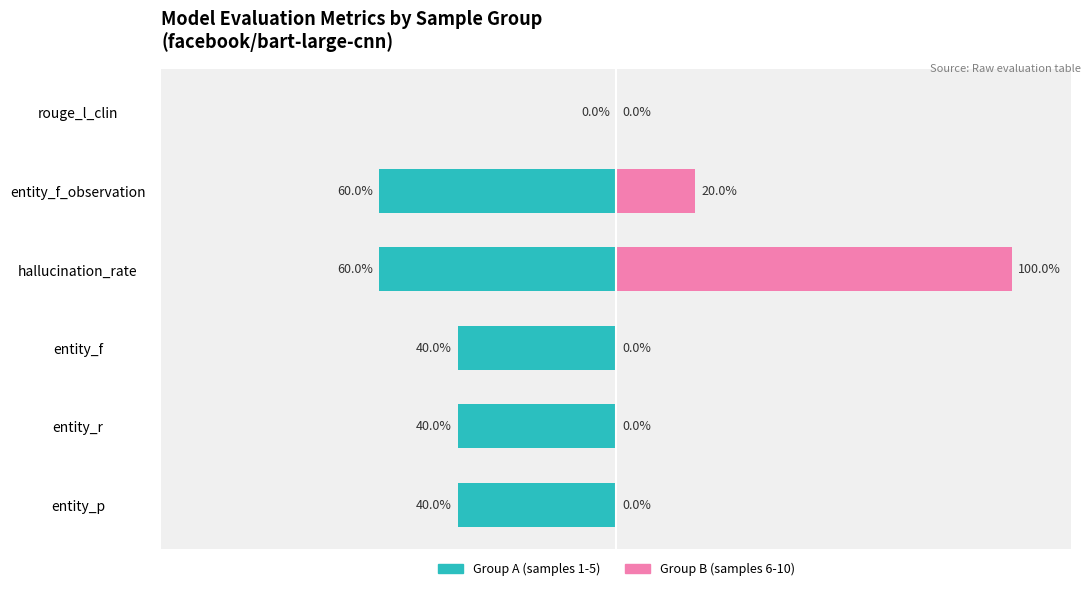

What are all the series names shown in the legend?

Group A (samples 1-5), Group B (samples 6-10)